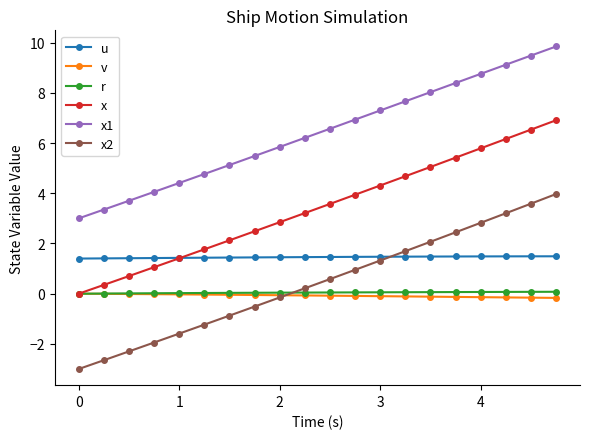

Which series has the largest range (max minus min)?

x2